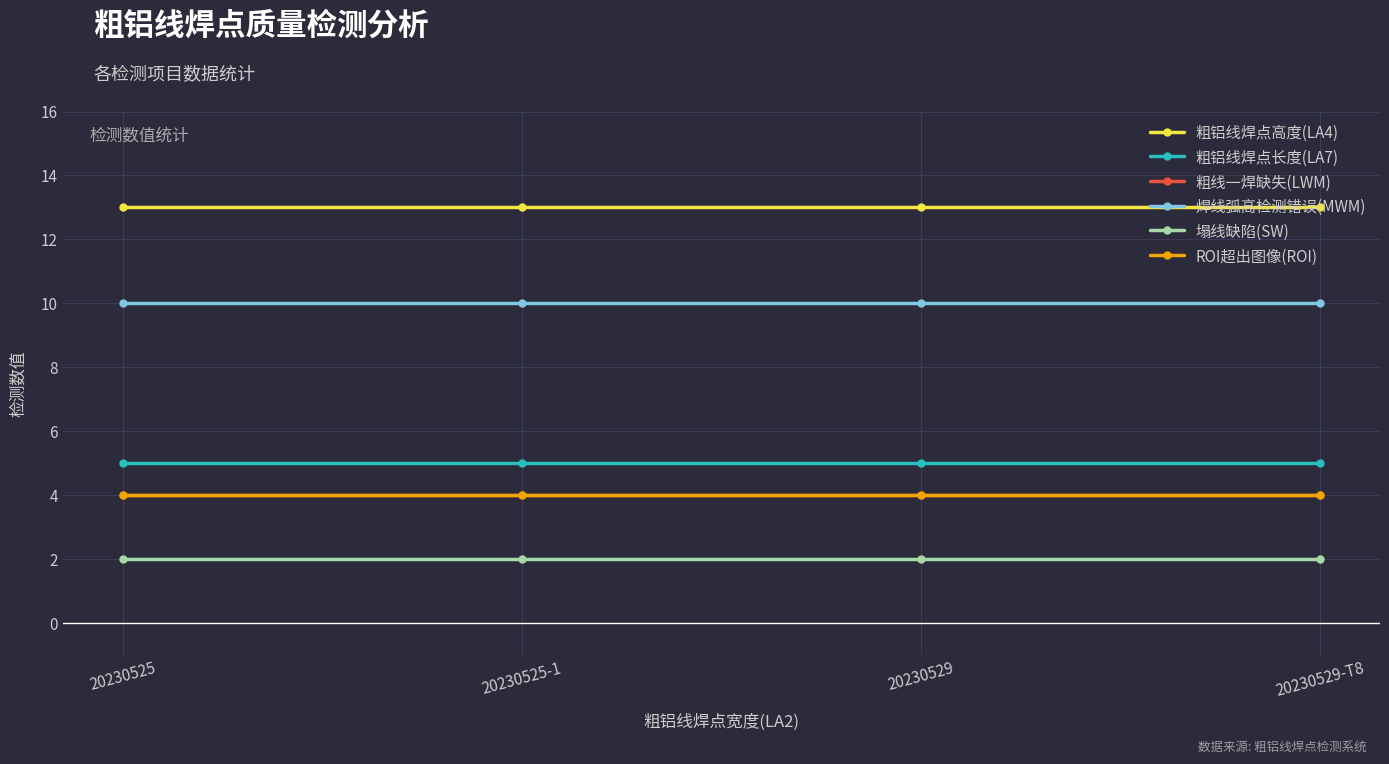

Does the chart have visible grid lines?

Yes